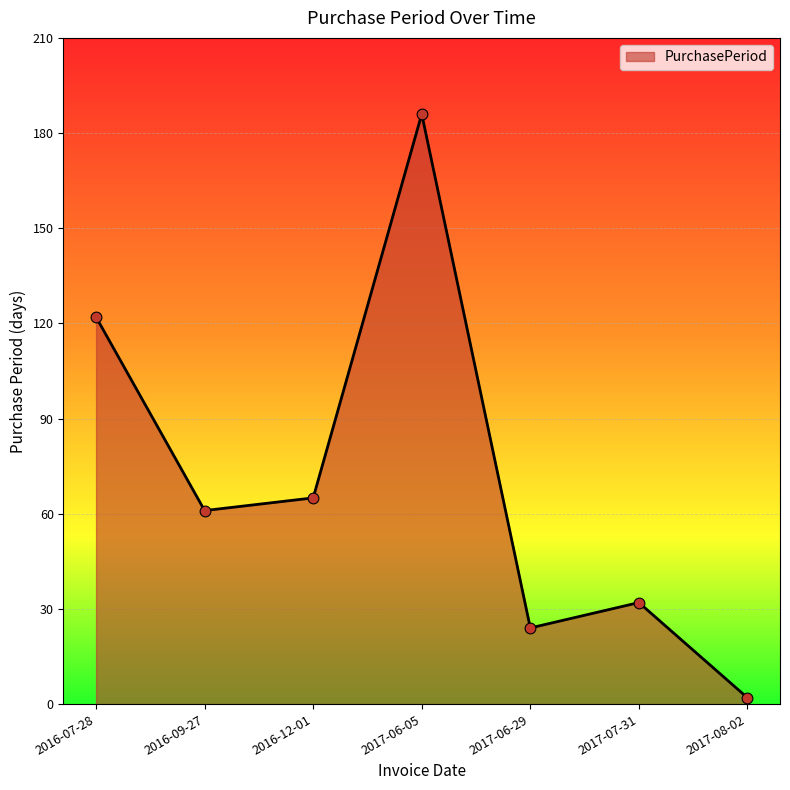

What is the change in value from 2016-09-27 to 2017-06-05?

+125